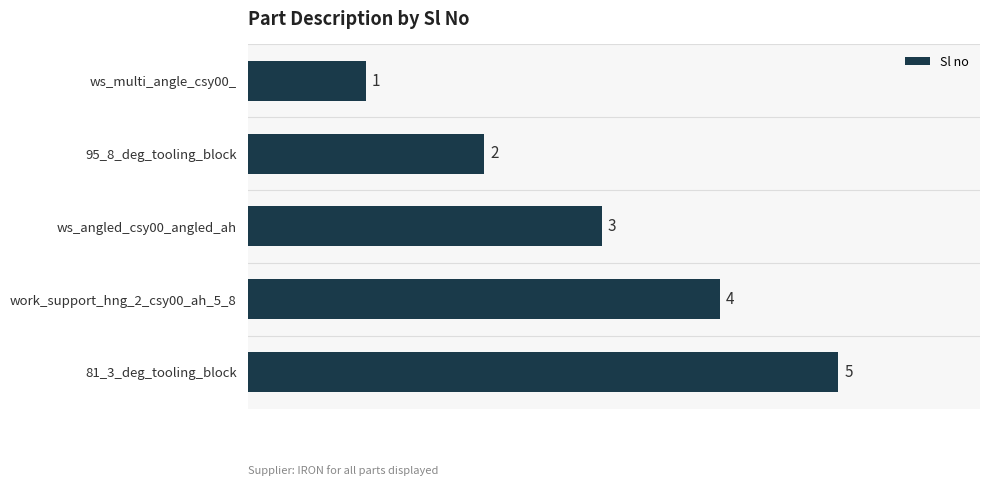

What is the ratio of the value at 95_8_deg_tooling_block to the value at 81_3_deg_tooling_block?

0.4